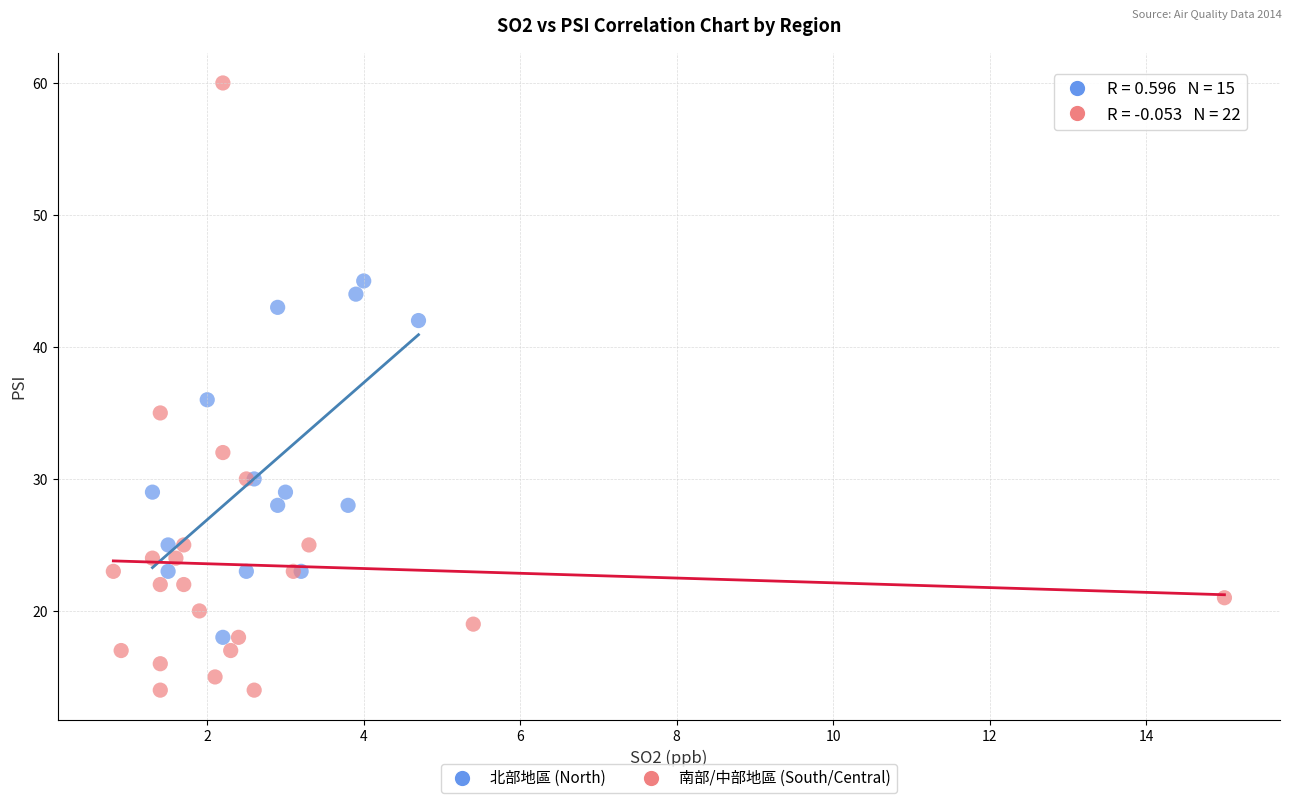

Which series reaches the maximum Y coordinate?

南部/中部地區 (South/Central)